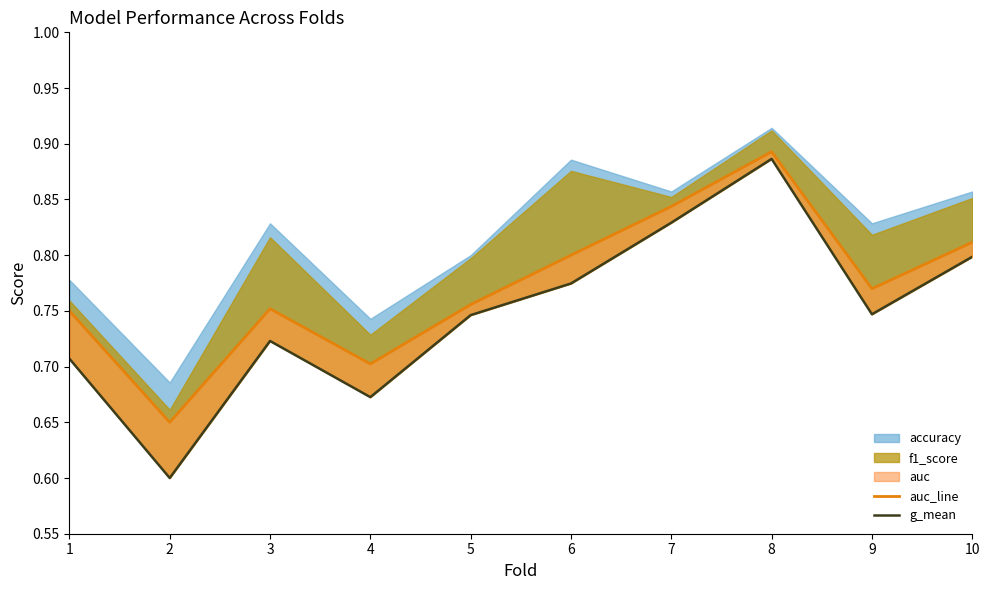

True or false: auc_line and g_mean intersect in this chart.

False